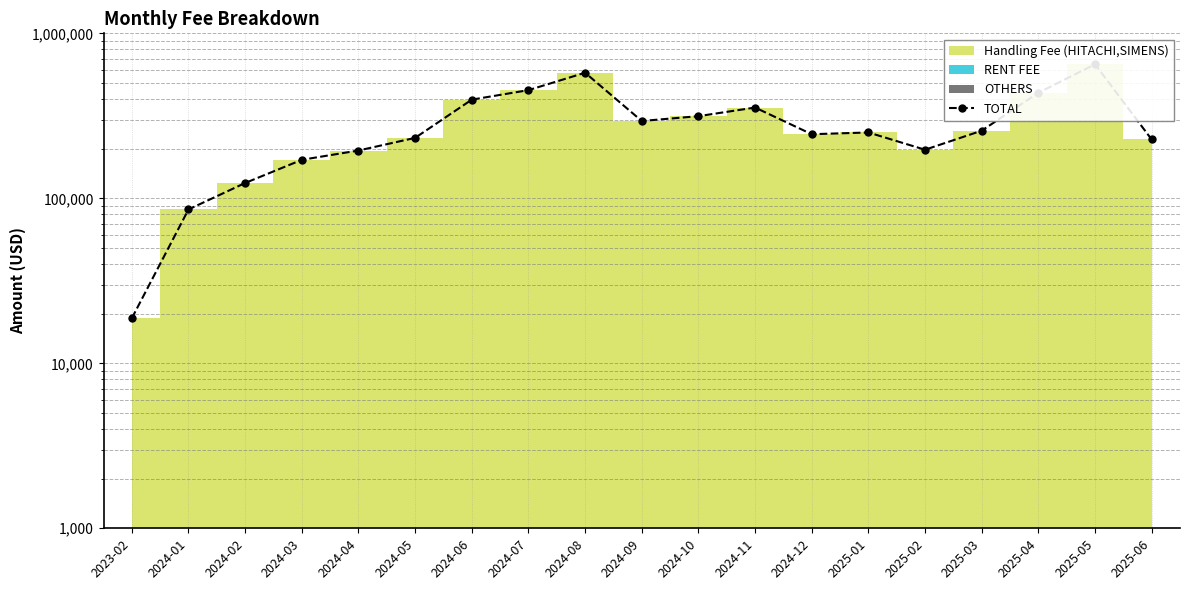

What is the value of the 11th point from the left?

314688.6